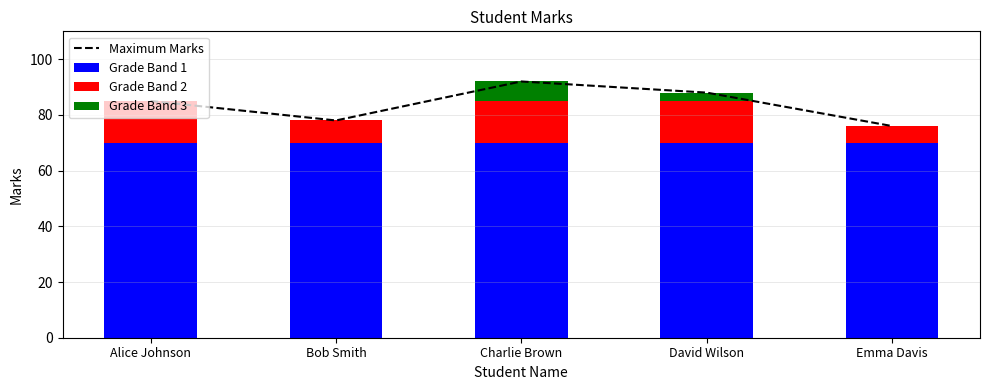

Reading left to right, transcribe all the data shown in this chart.

Maximum Marks: 85	78	92	88	76
Grade Band 1: 70	70	70	70	70
Grade Band 2: 15	8	15	15	6
Grade Band 3: 0	0	7	3	0